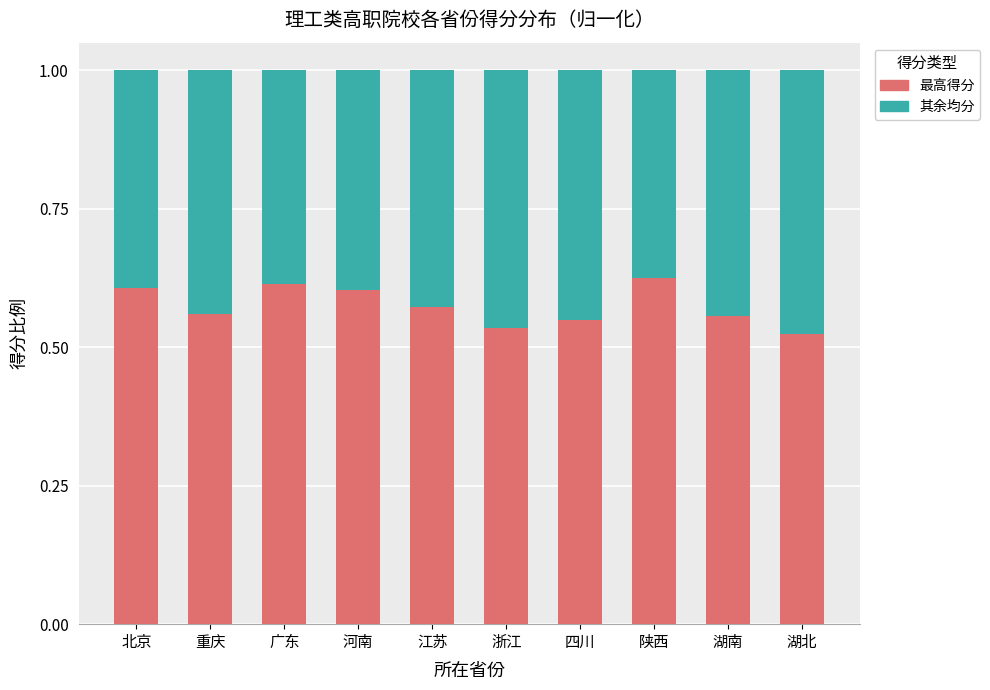

What are all the series names shown in the legend?

最高得分, 其余均分